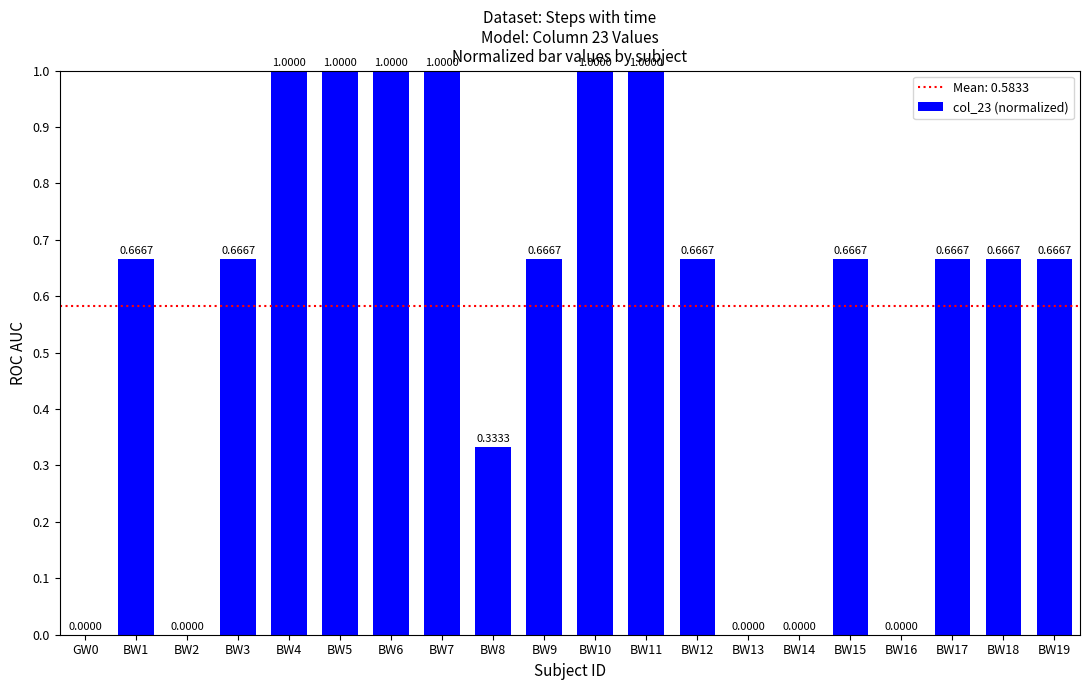

Count the values in the range 0 to 1.

20